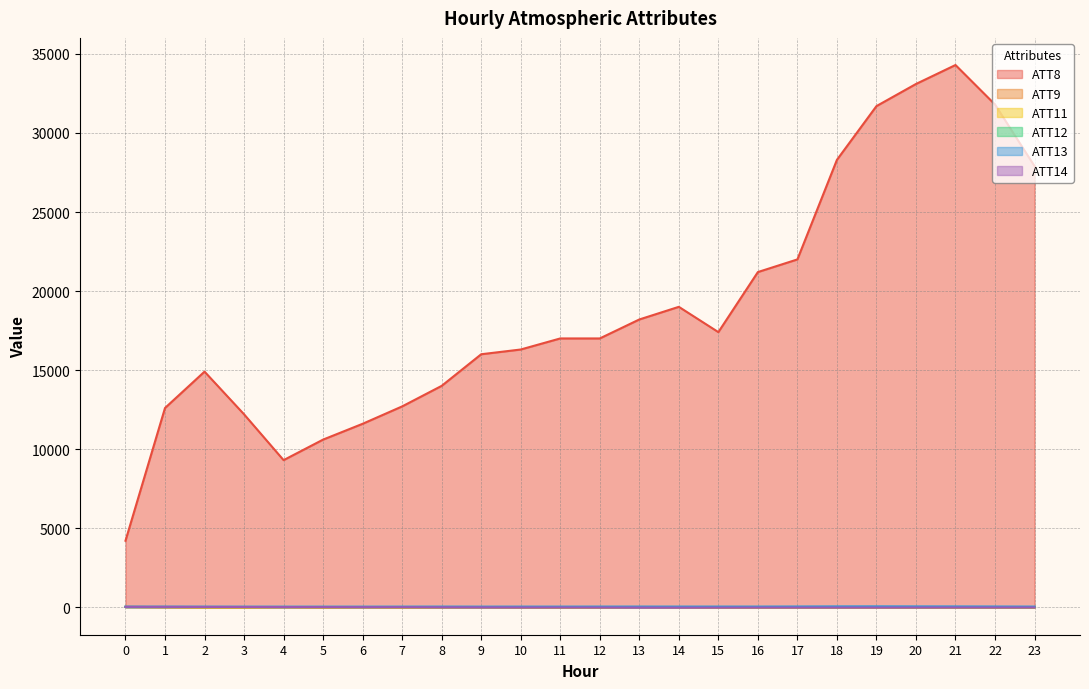

What is the difference between the maximum and minimum values in the ATT8 series?

30100.0